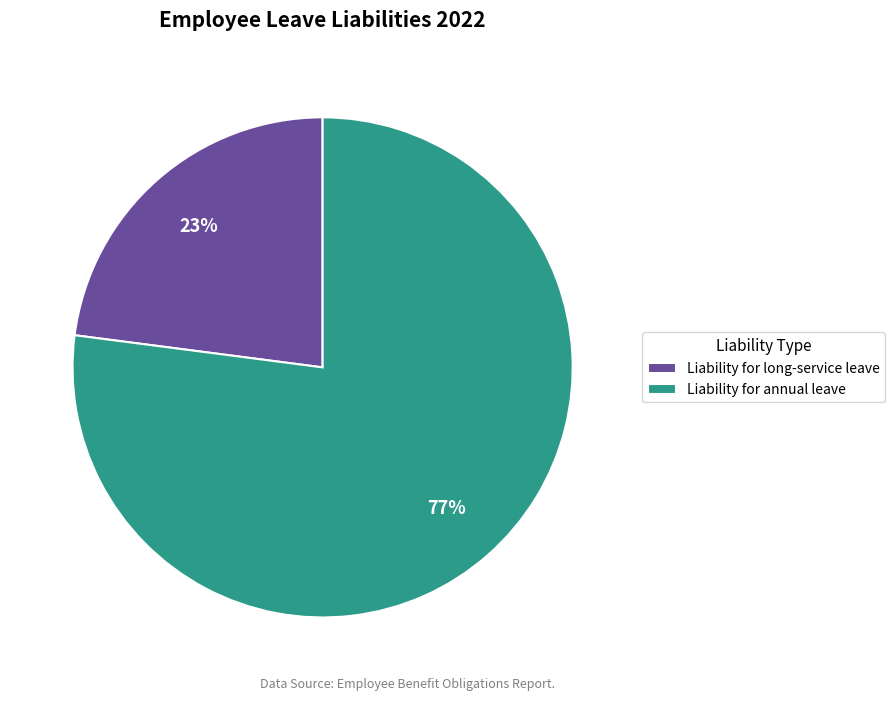

Which slice represents more than half of the pie?

Liability for annual leave